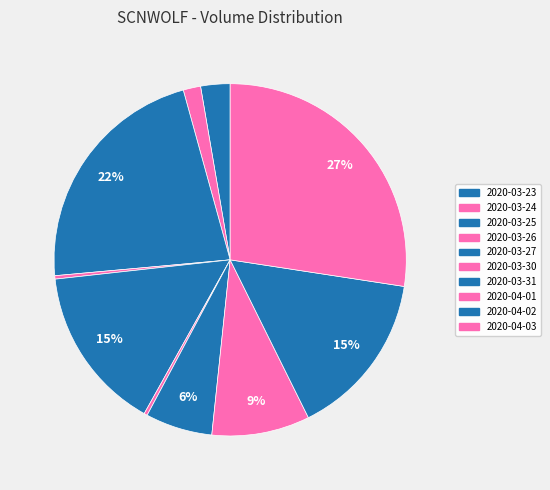

Does any single category account for the majority?

No